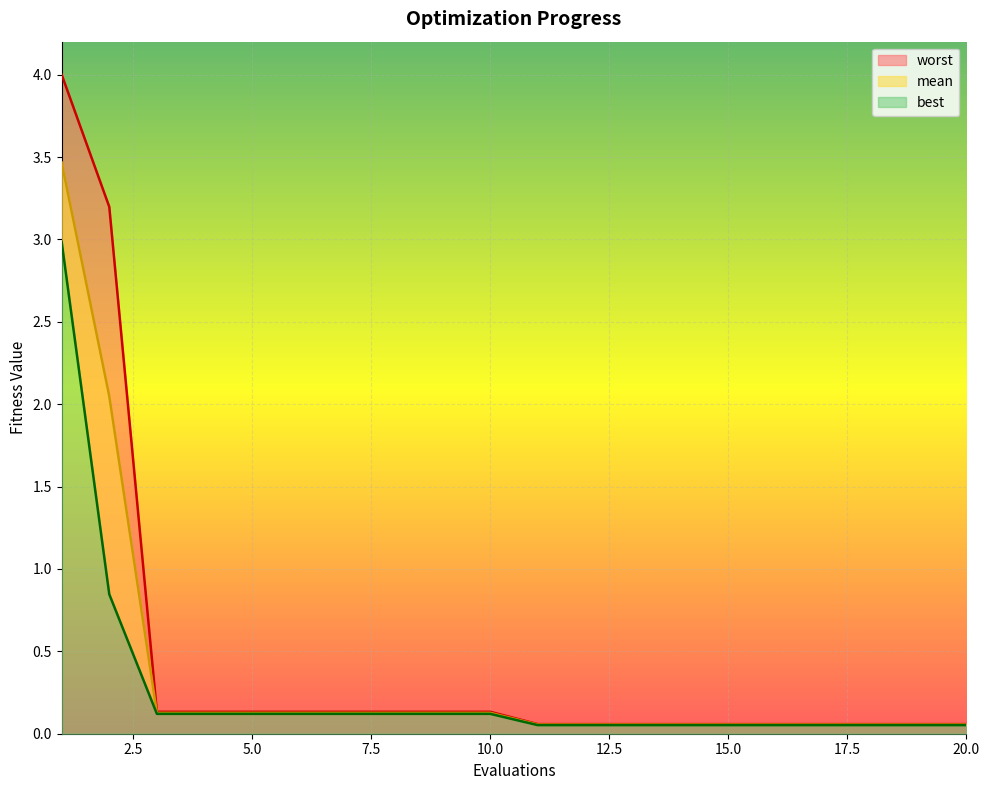

True or false: mean and worst cross at least once.

False